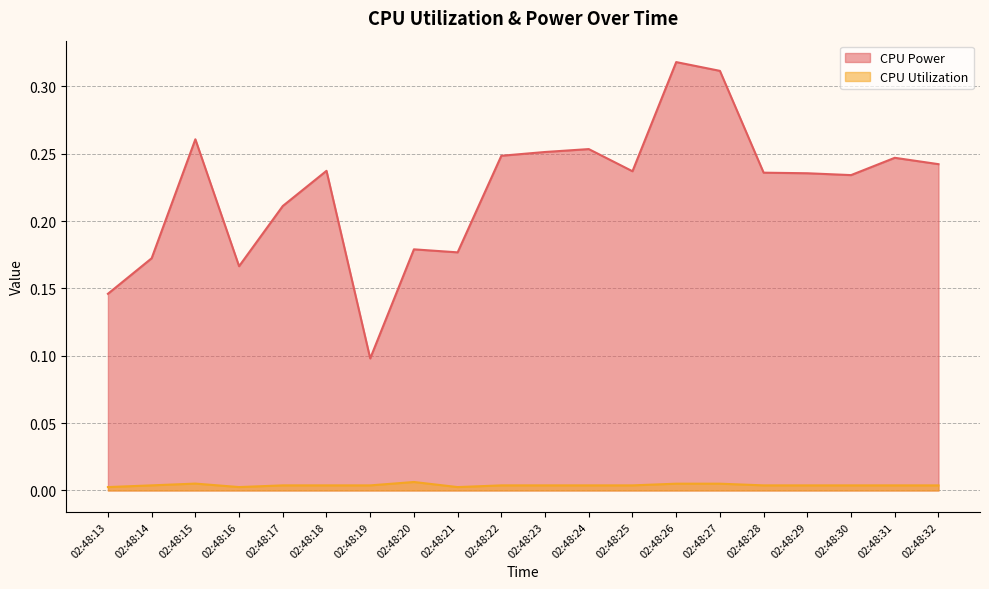

Which has a higher value, 02:48:25 or 02:48:31?

02:48:31